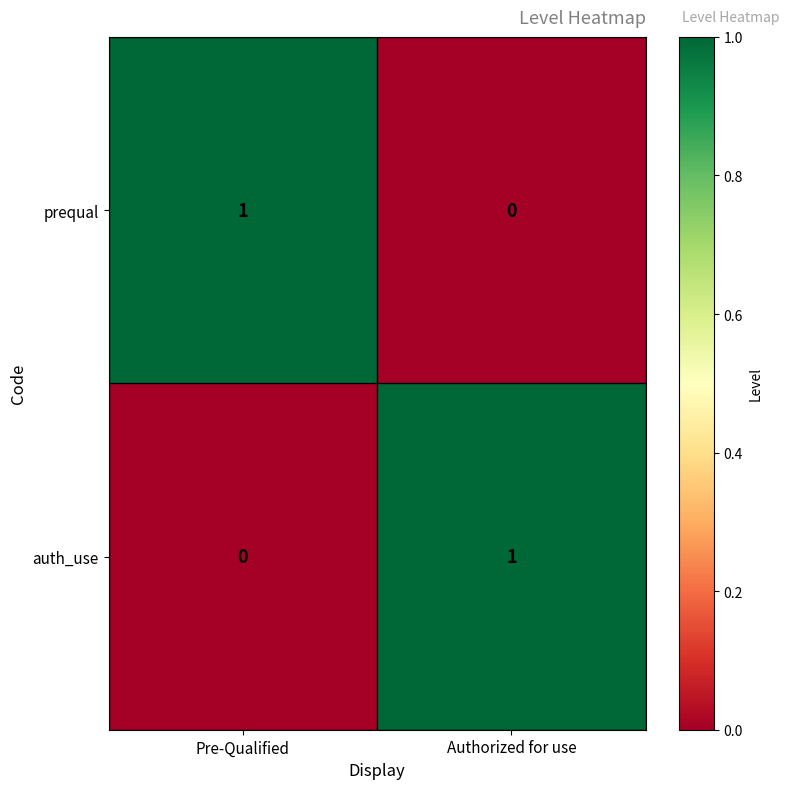

True or false: auth_use has a value of 0 at Pre-Qualified.

True